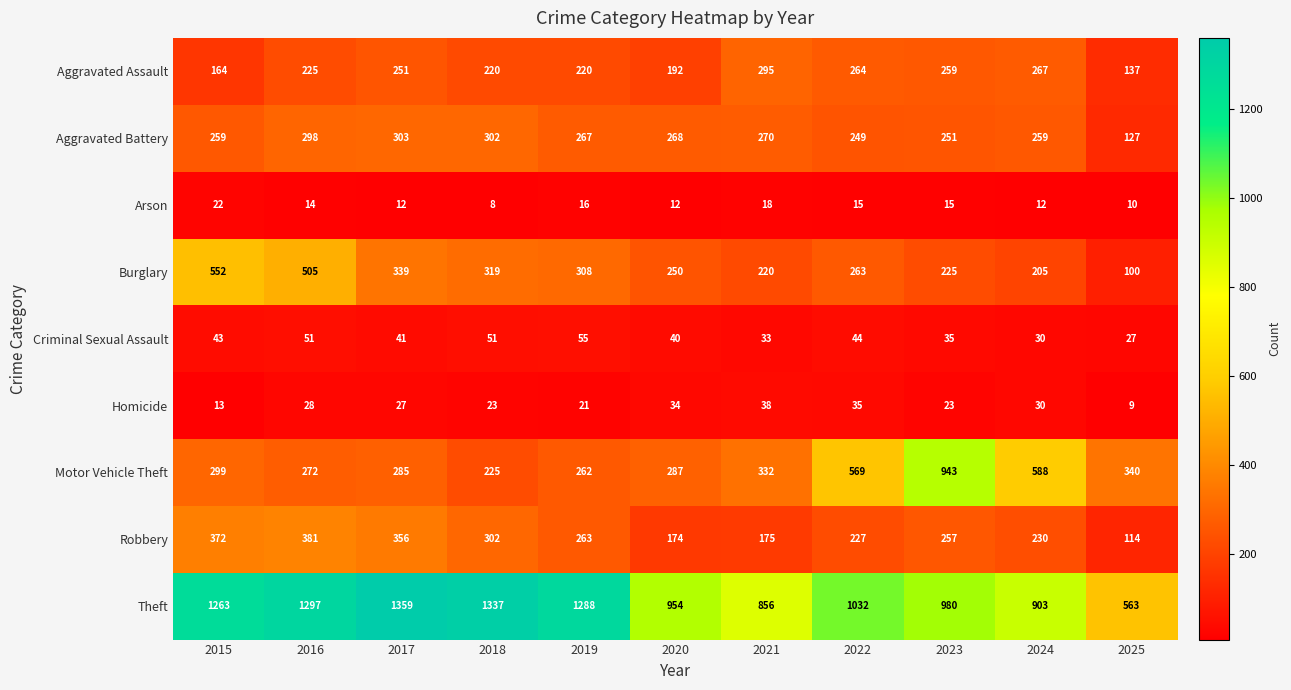

What is the difference between the maximum and minimum values in the Criminal Sexual Assault series?

28